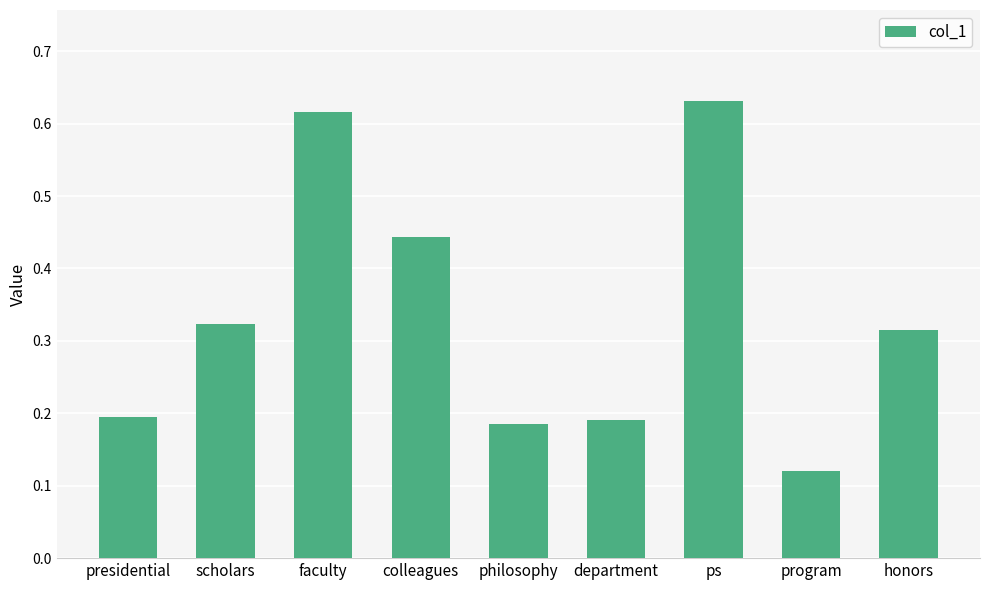

How many bars are there in total?

9